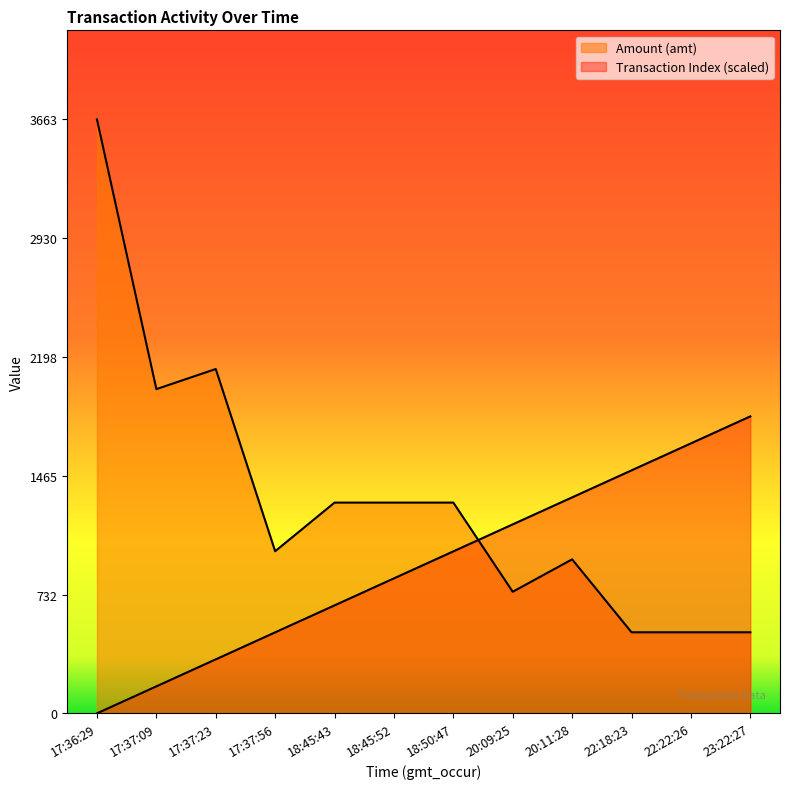

The Amount (amt) series shows 1330.1 at 17:37:56. True or false?

False